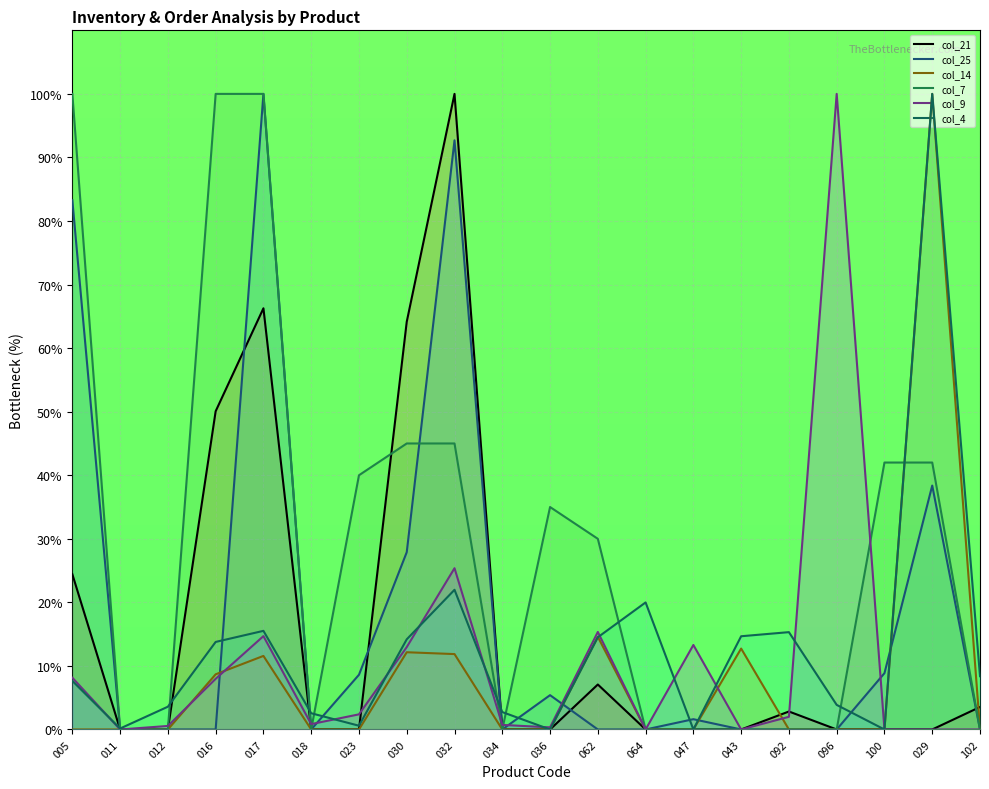

What is the difference between the second highest and second lowest values in the col_4 series?

22.0